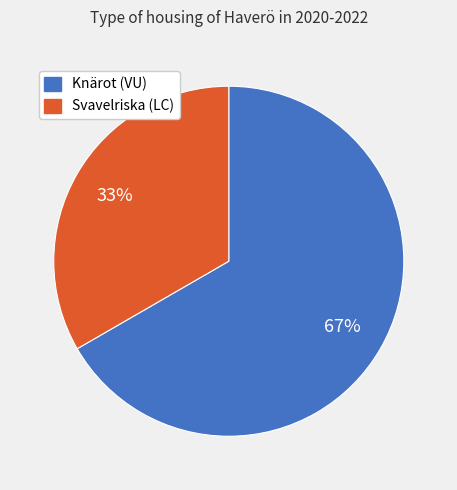

Does any single category account for the majority?

Yes